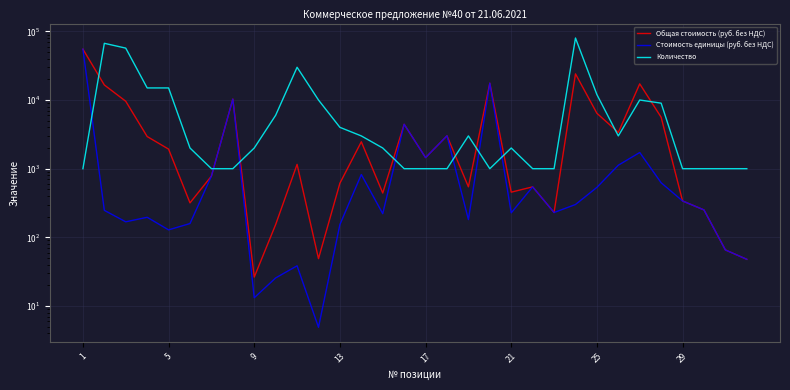

What is the difference between the maximum and second lowest values in the Общая стоимость (руб. без НДС) series?

54952.2